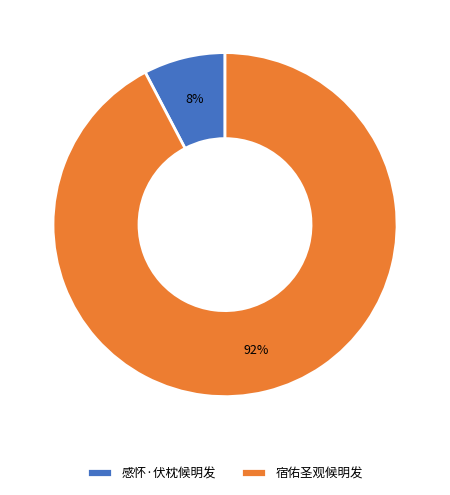

To the nearest percent, what portion does 宿佑圣观候明发 represent?

92%